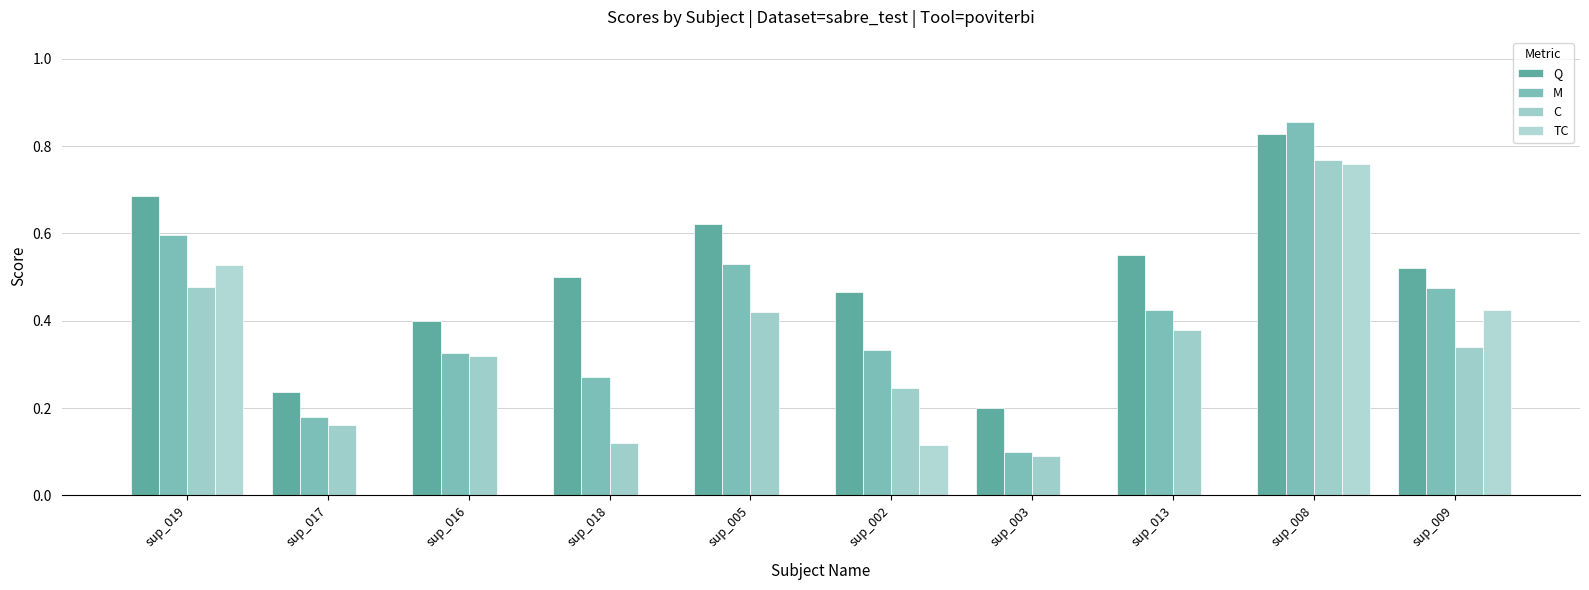

Reading left to right, transcribe all the data shown in this chart.

Q: sup_019=0.7	sup_017=0.2	sup_016=0.4	sup_018=0.5	sup_005=0.6	sup_002=0.5	sup_003=0.2	sup_013=0.6	sup_008=0.8	sup_009=0.5
M: sup_019=0.6	sup_017=0.2	sup_016=0.3	sup_018=0.3	sup_005=0.5	sup_002=0.3	sup_003=0.1	sup_013=0.4	sup_008=0.9	sup_009=0.5
C: sup_019=0.5	sup_017=0.2	sup_016=0.3	sup_018=0.1	sup_005=0.4	sup_002=0.2	sup_003=0.1	sup_013=0.4	sup_008=0.8	sup_009=0.3
TC: sup_019=0.5	sup_017=0.0	sup_016=0.0	sup_018=0.0	sup_005=0.0	sup_002=0.1	sup_003=0.0	sup_013=0.0	sup_008=0.8	sup_009=0.4